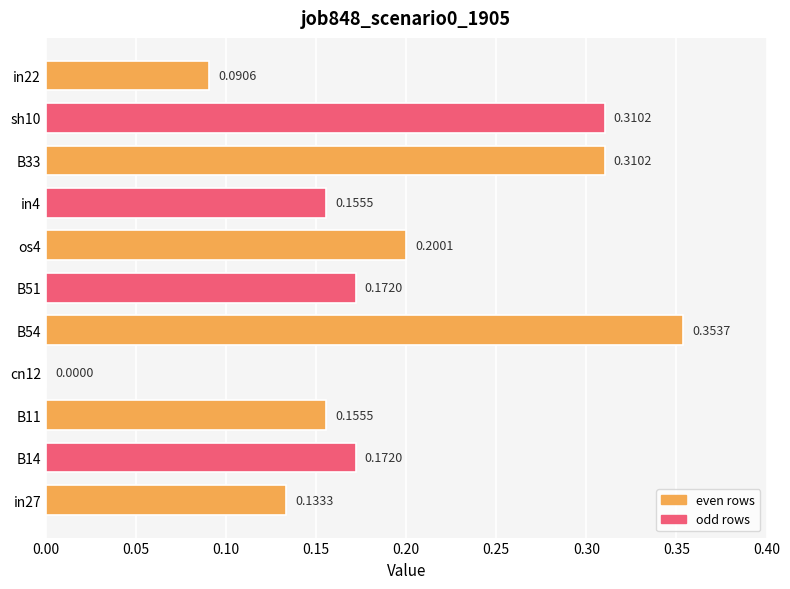

Where is the data nearest to the value 0?

cn12